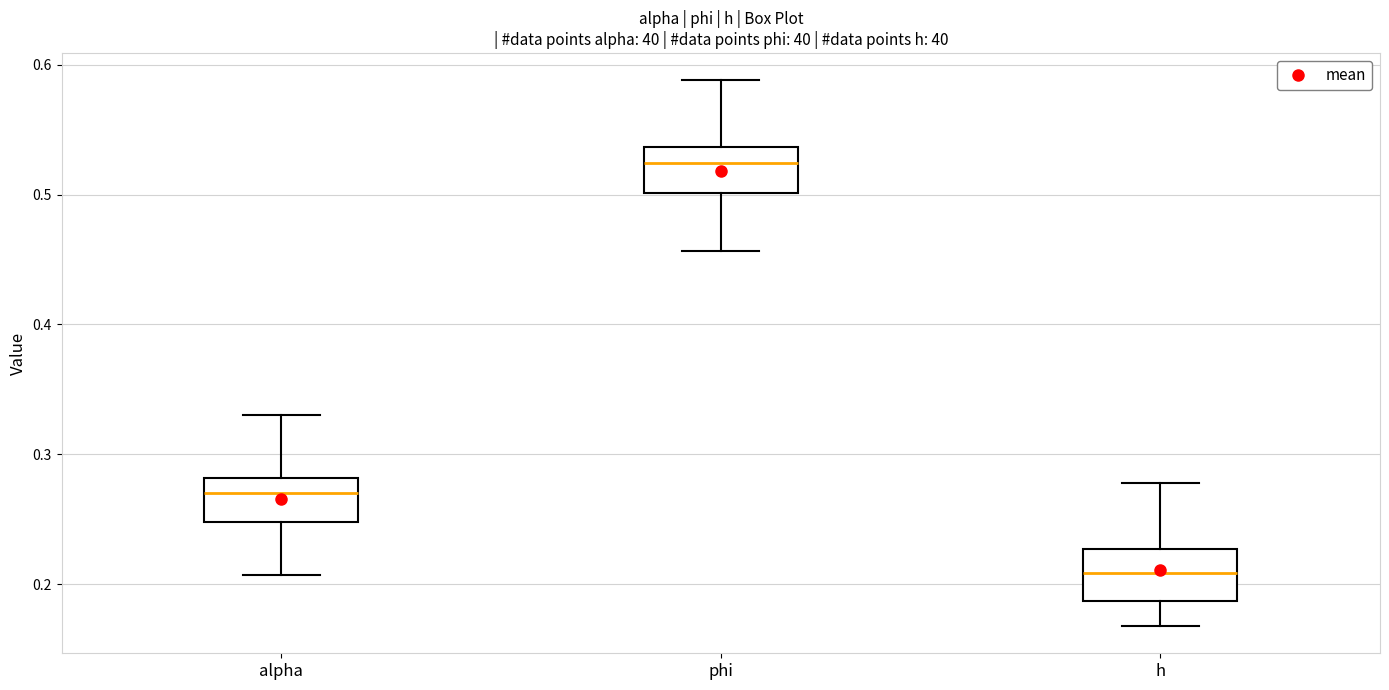

Reading left to right, transcribe this box plot: for each box, give where its median line is, the range the box spans, and where its two whiskers end, as read against the y-axis. The values are not printed on the chart, so give them approximately, as read against the axis.

alpha: median 0.27, box 0.25 to 0.28, whiskers 0.21 to 0.33
phi: median 0.52, box 0.50 to 0.54, whiskers 0.46 to 0.59
h: median 0.21, box 0.19 to 0.23, whiskers 0.17 to 0.28